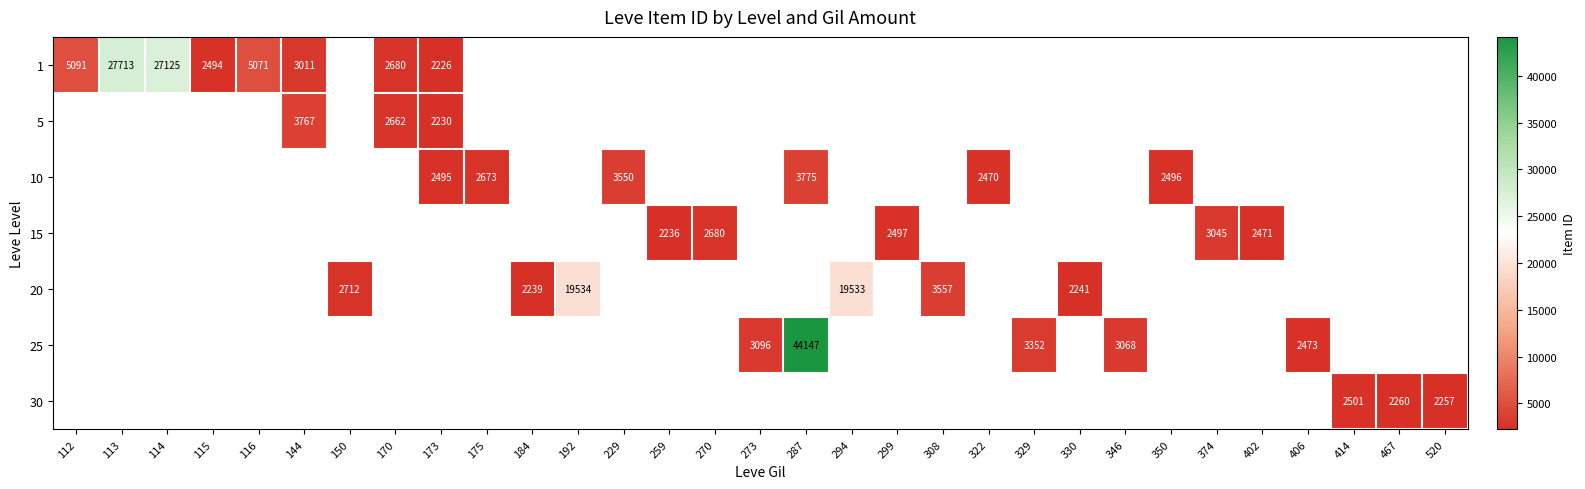

The value of 20 at 308 is 3557. True or false?

True